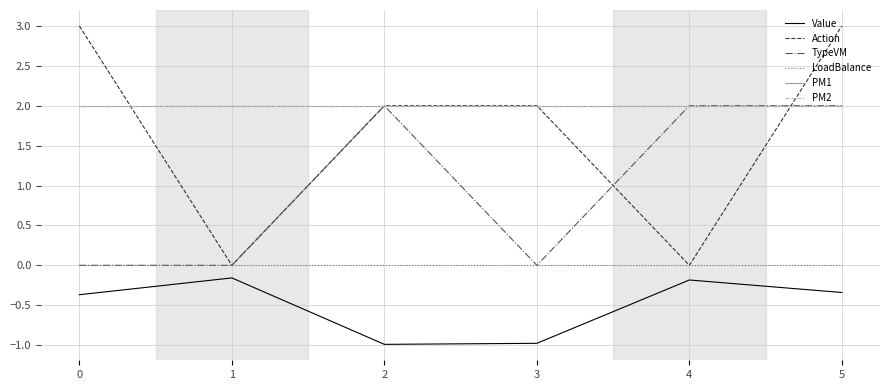

Is the value of PM2 at 5 greater than the value of PM1 at 0?

No